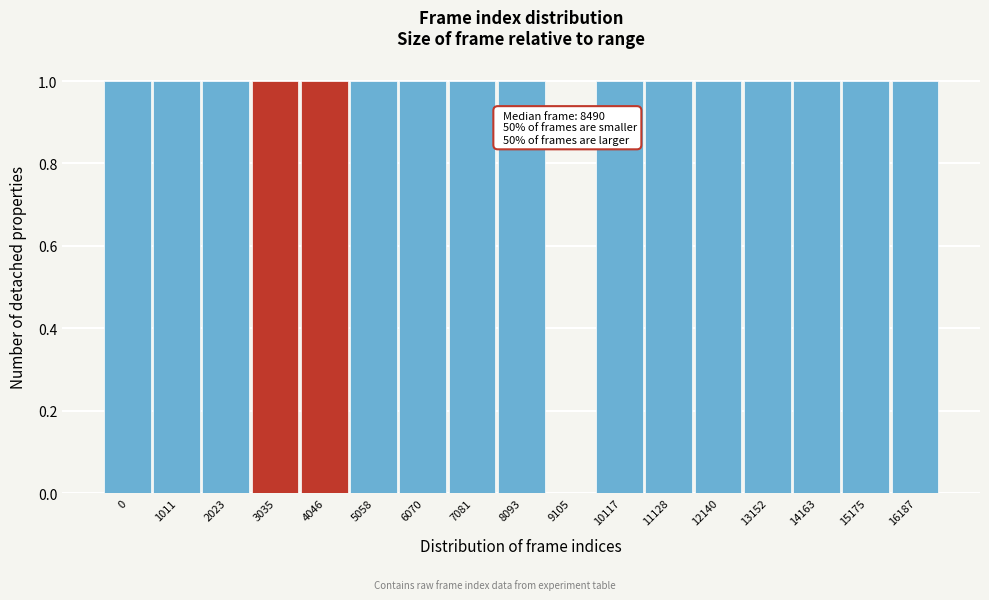

Reading right to left, what are all the values shown in this chart?

16187=1	15175=1	14163=1	13152=1	12140=1	11128=1	10117=1	9105=0	8093=1	7081=1	6070=1	5058=1	4046=1	3035=1	2023=1	1011=1	0=1